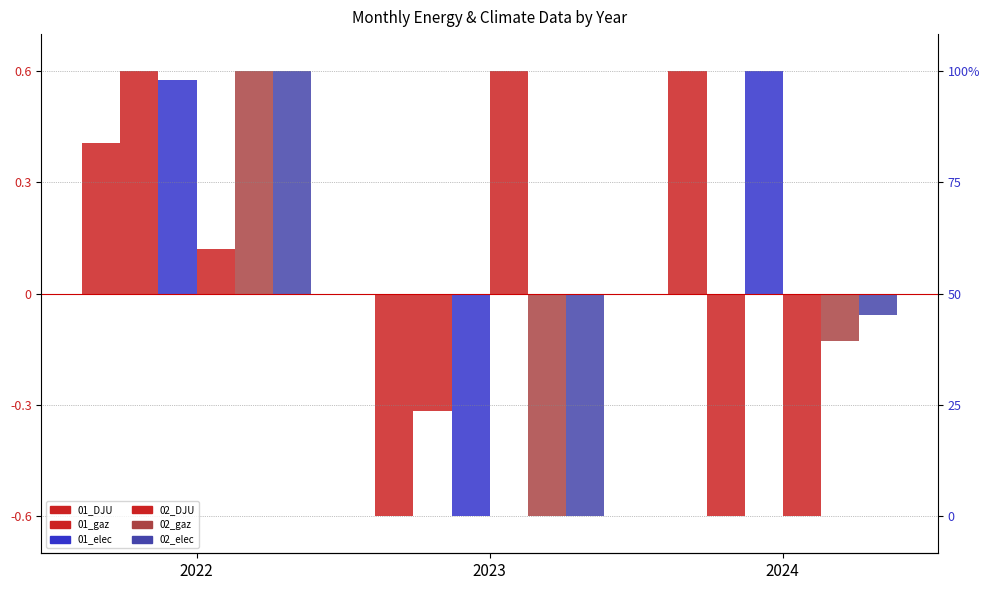

The 02_gaz series shows 0.8 at 2022. True or false?

False